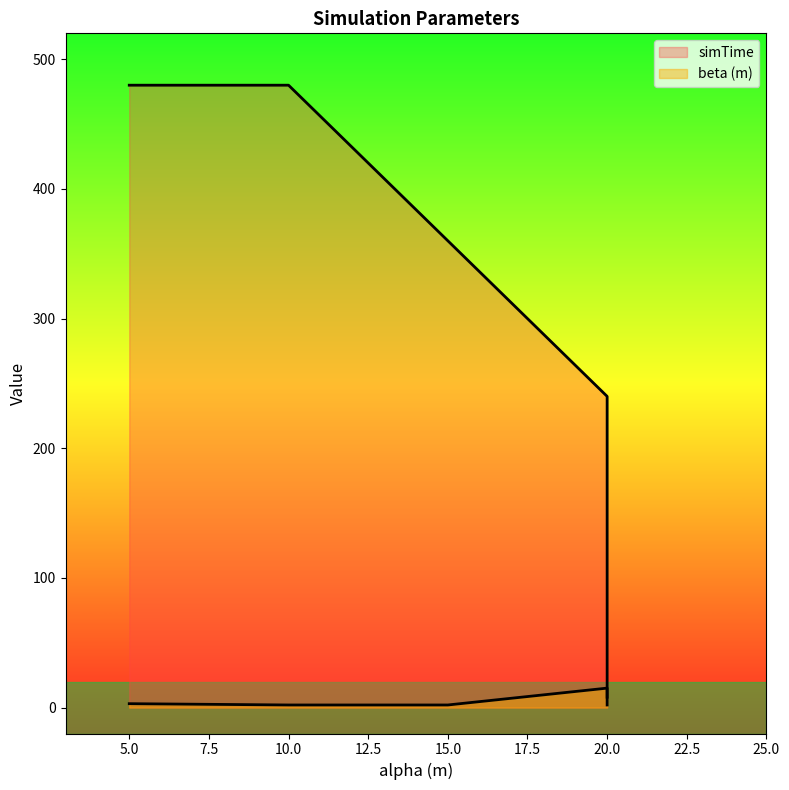

True or false: beta (m) and simTime intersect in this chart.

False